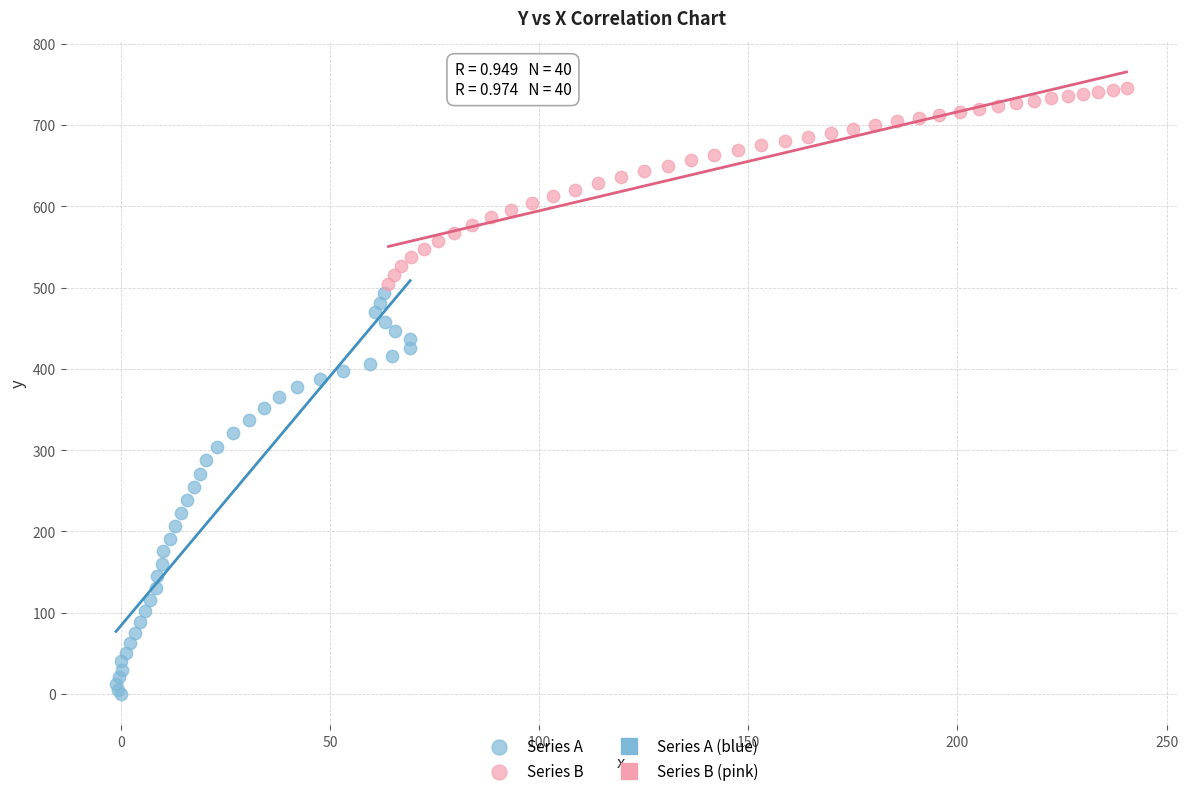

Which series contains the lowest Y value?

Series A